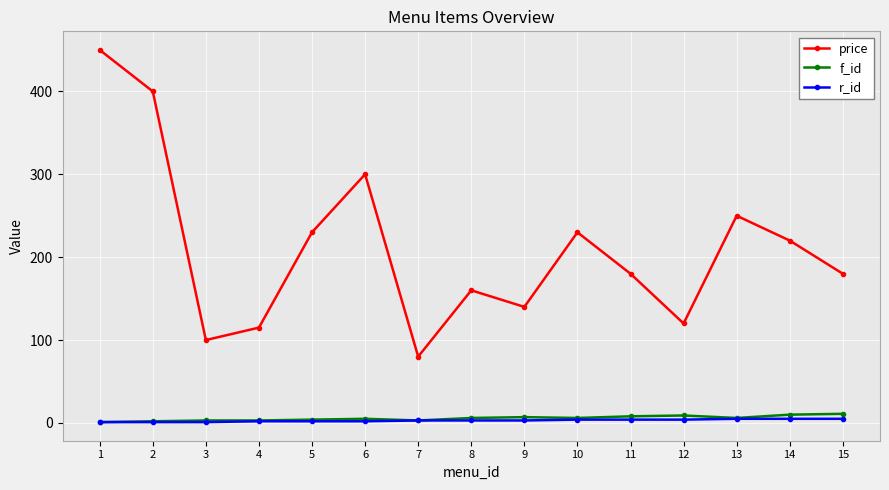

Which series has the largest total across all categories?

price